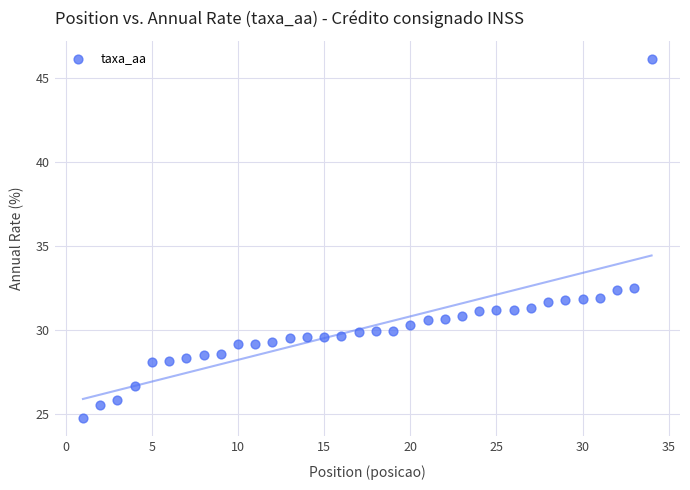

What is the range of Y values (max minus min)?

21.4